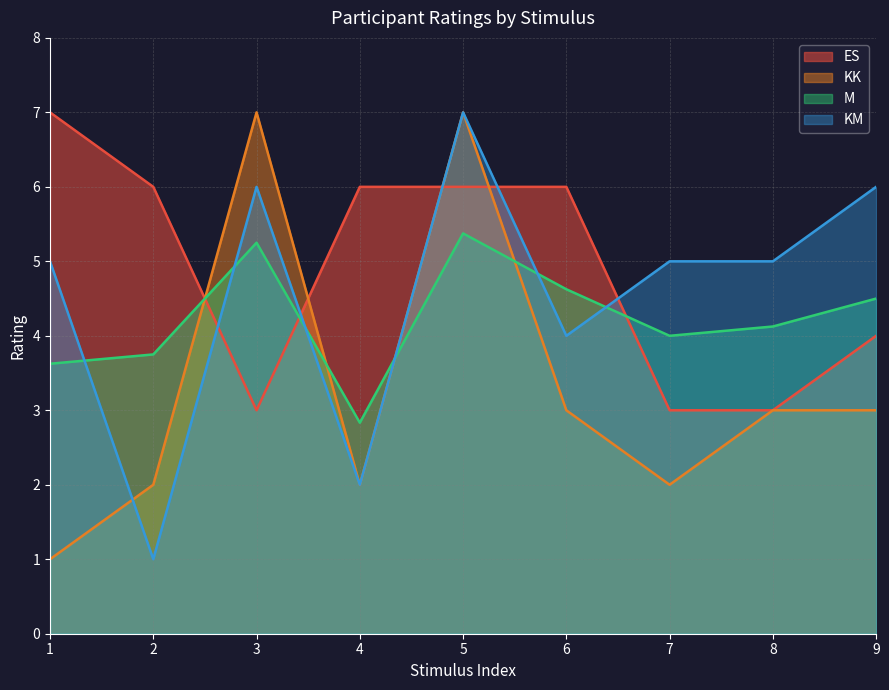

Which category has the highest value in the KK series?

3